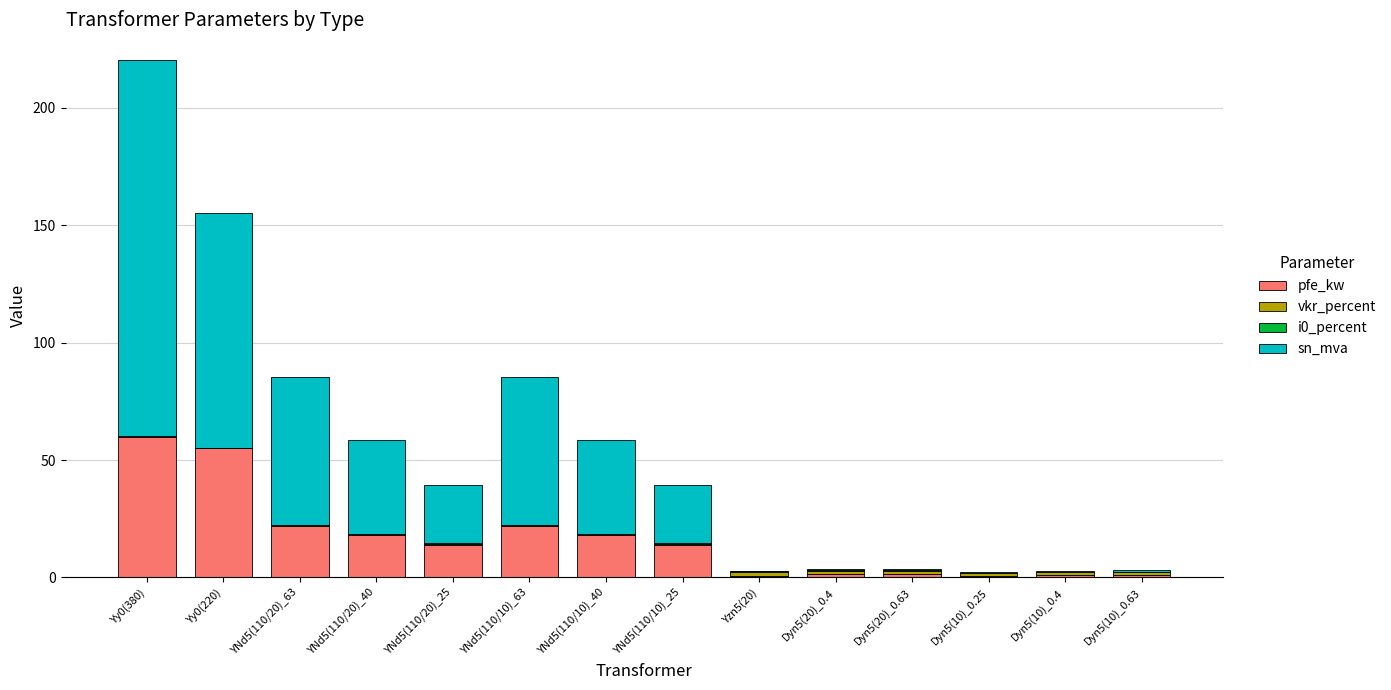

Count the number of data series in this chart.

4